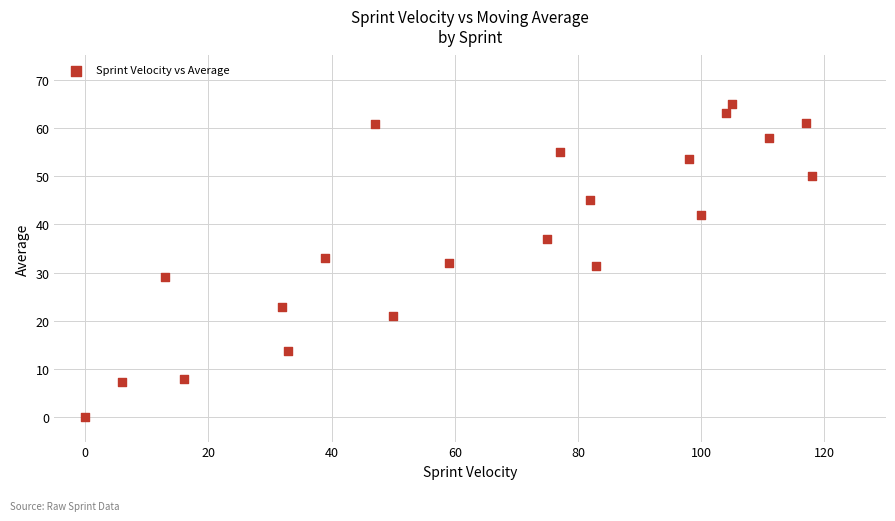

What is the range of Y values (max minus min)?

65.0